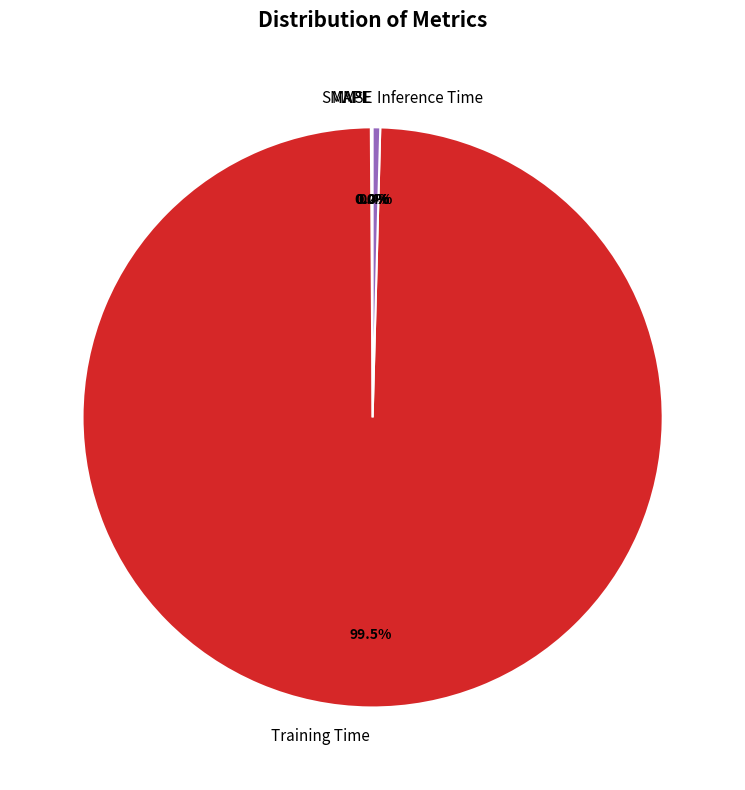

What is the largest slice in the pie chart?

Training Time